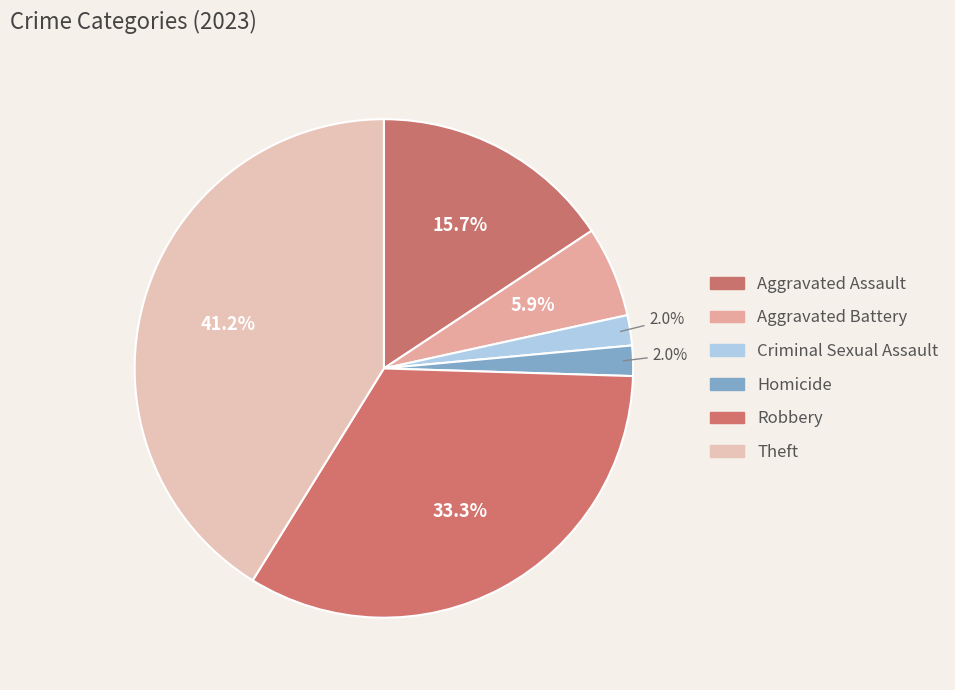

How many segments does this pie chart have?

6